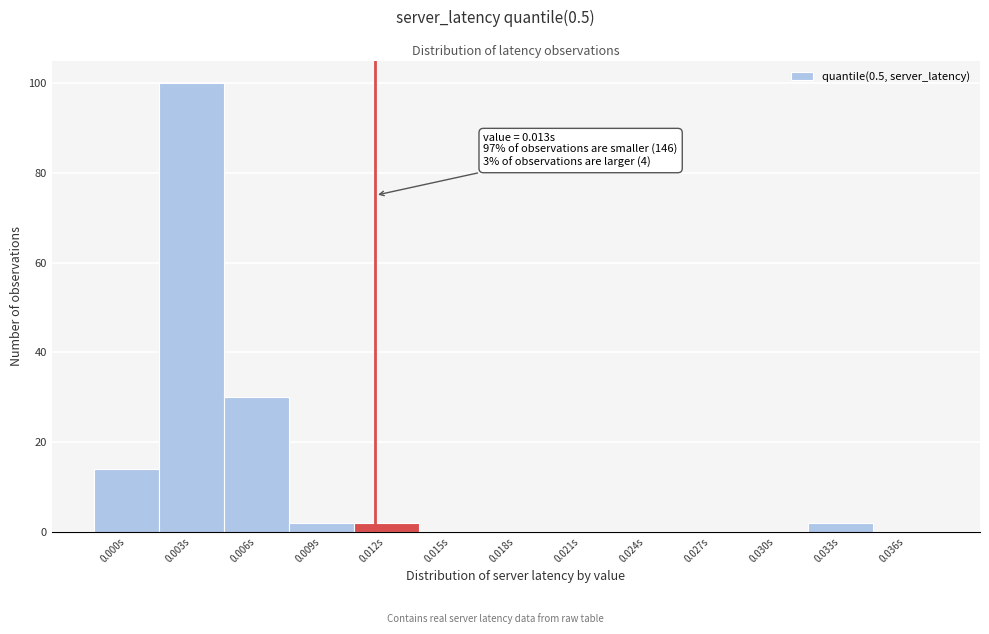

Reading left to right, extract all data points from this chart.

0.000s=14	0.003s=100	0.006s=30	0.009s=2	0.012s=2	0.015s=0	0.018s=0	0.021s=0	0.024s=0	0.027s=0	0.030s=0	0.033s=2	0.036s=0